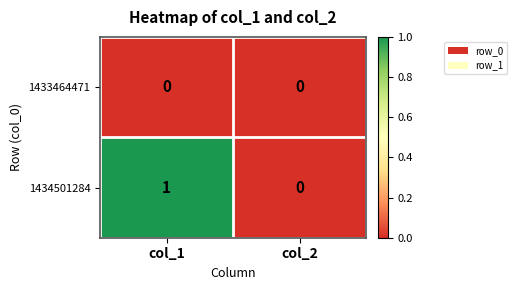

True or false: 1434501284 has a value of 1 at col_1.

True